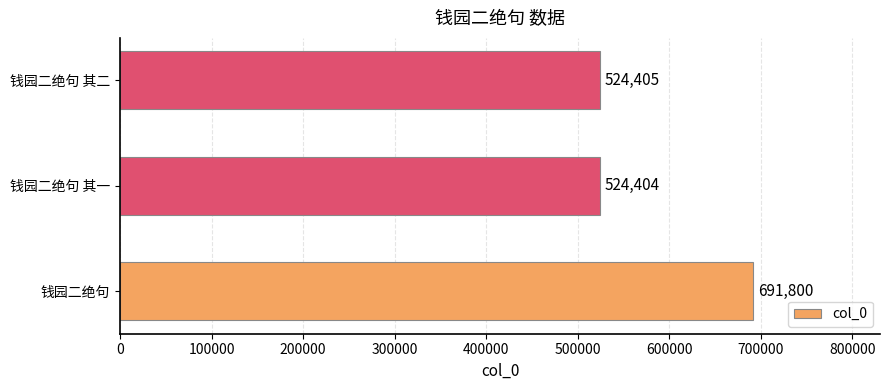

What is the greatest value displayed?

691800